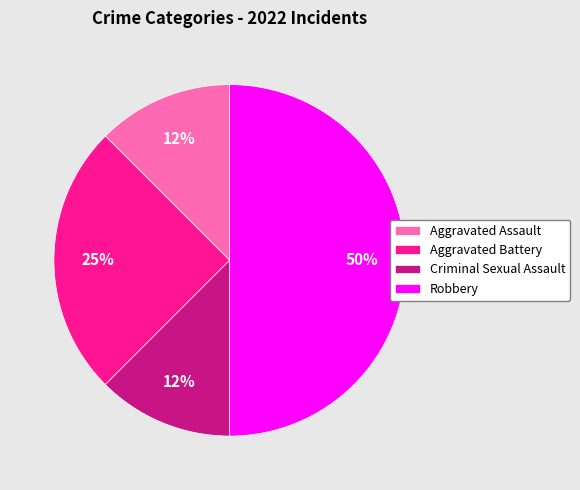

Does Aggravated Battery represent more than half of the total?

No